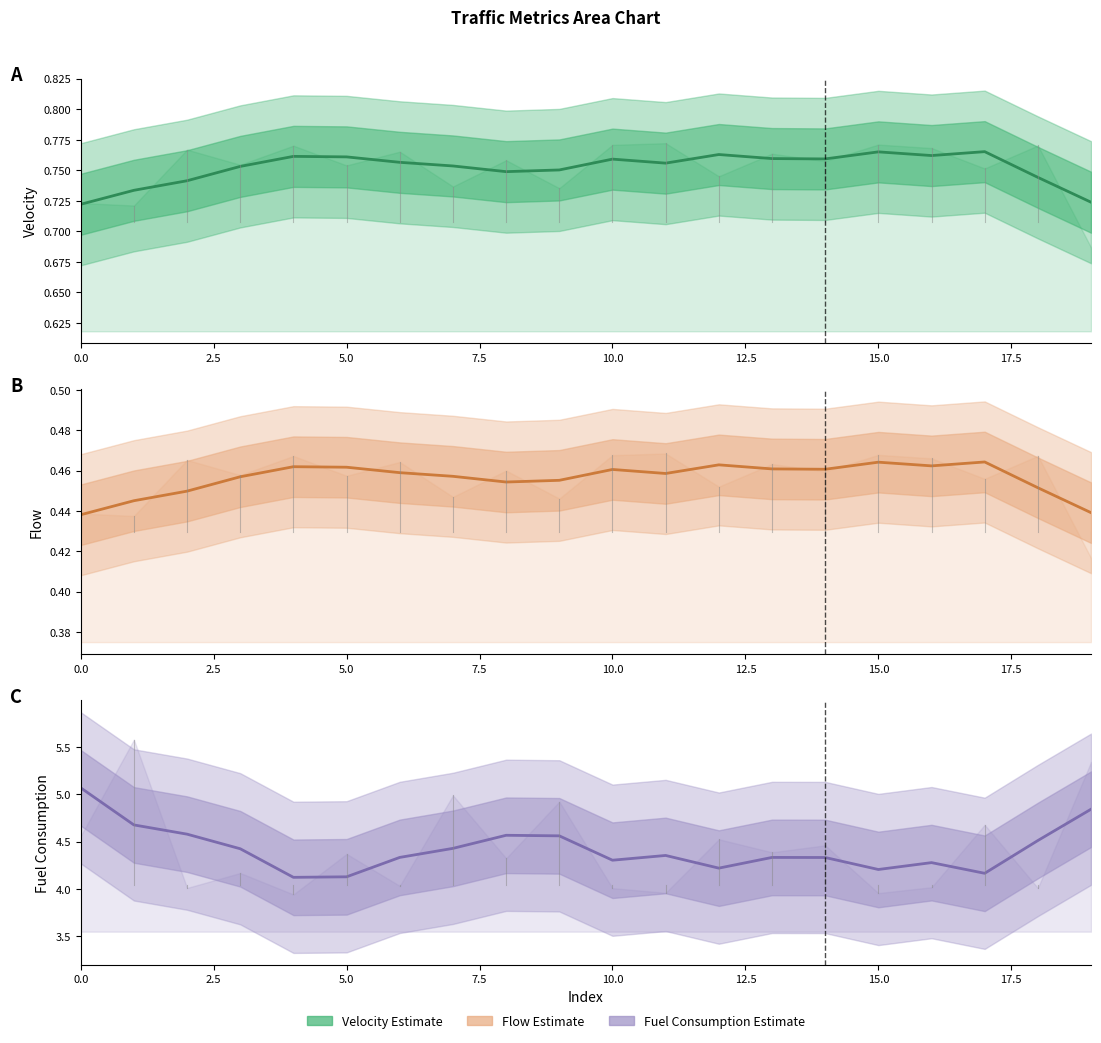

Between 5.0 and 10.0, which is larger?

5.0